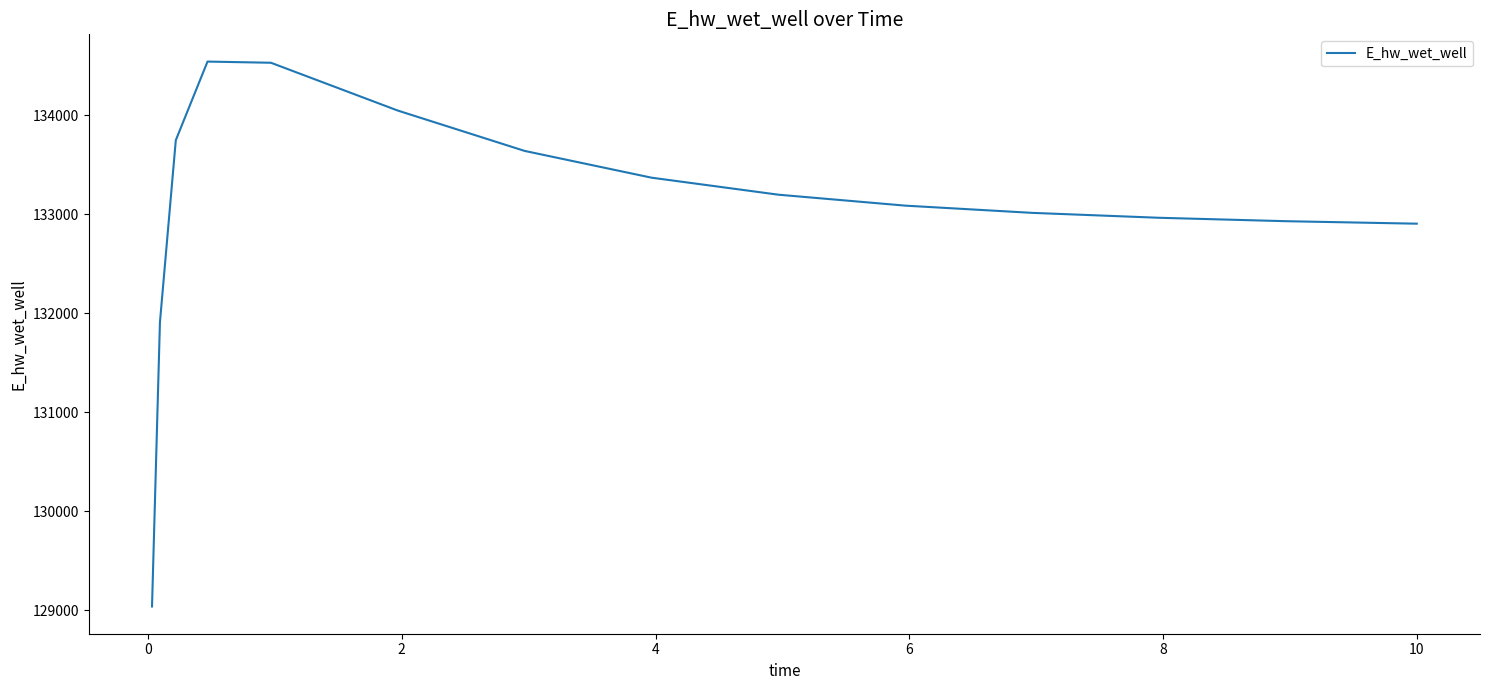

What is the minimum value shown in the chart?

129038.9